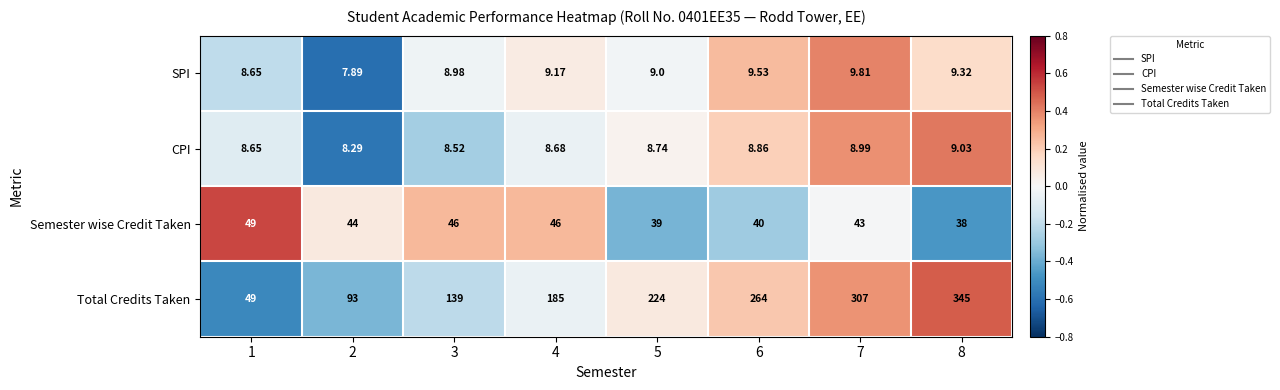

At 4, list the series in order from smallest to largest.

CPI, SPI, Semester wise Credit Taken, Total Credits Taken